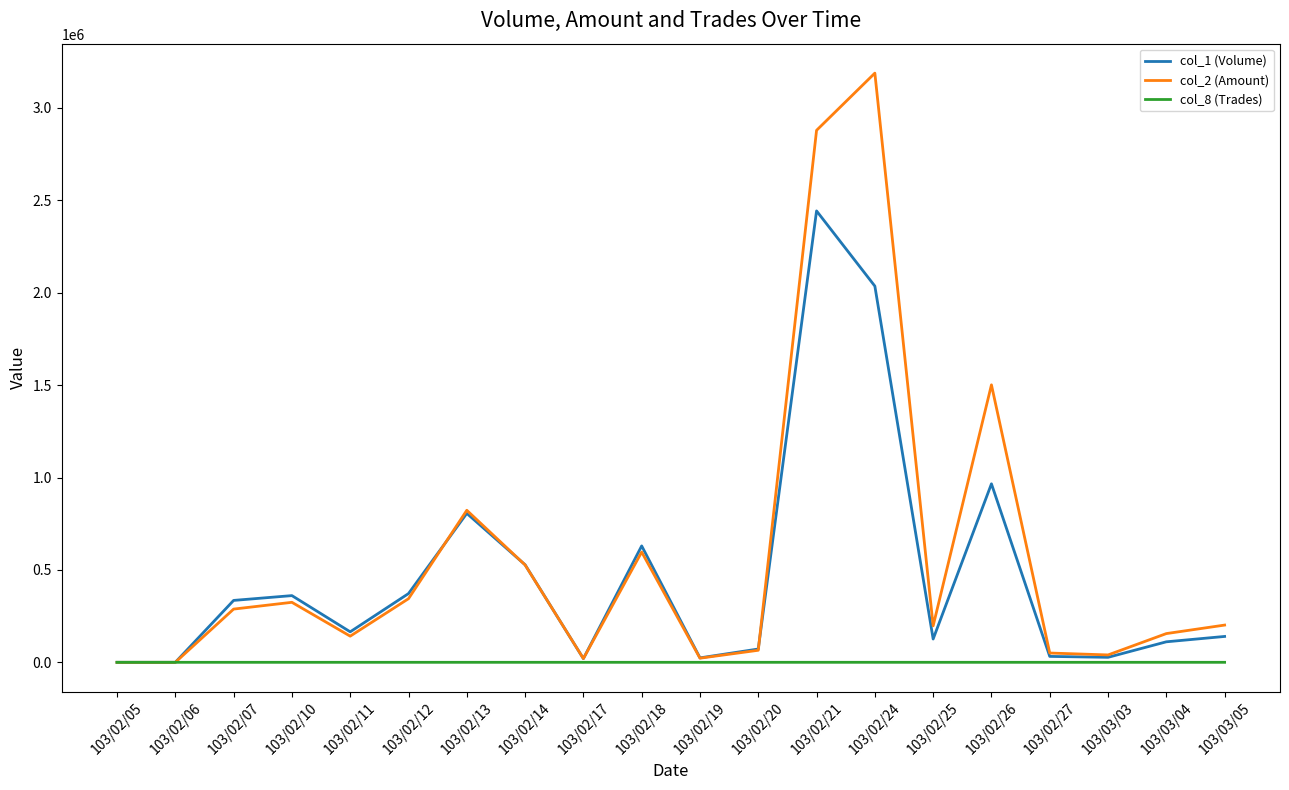

How many values in the col_8 (Trades) series are below 5?

10